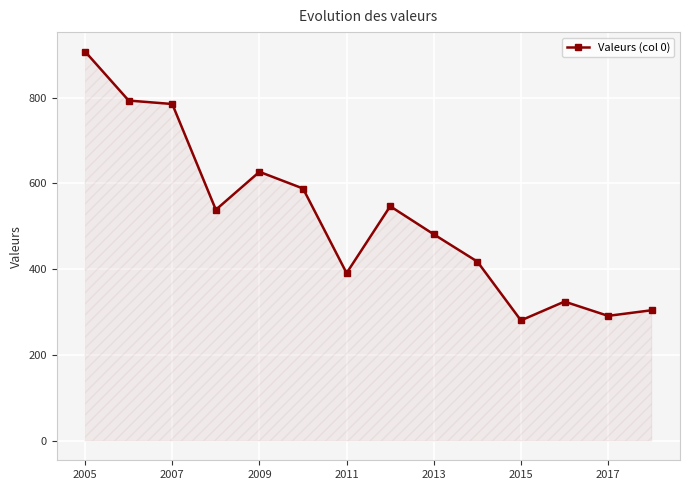

True or false: the data has more than 0 interior local peaks.

True